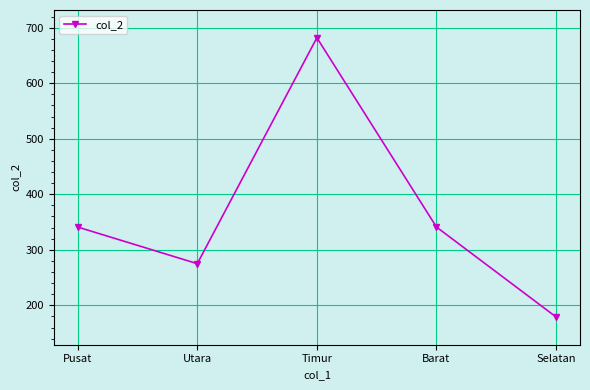

Reading left to right, extract all data points from this chart.

341	275	682	341	179